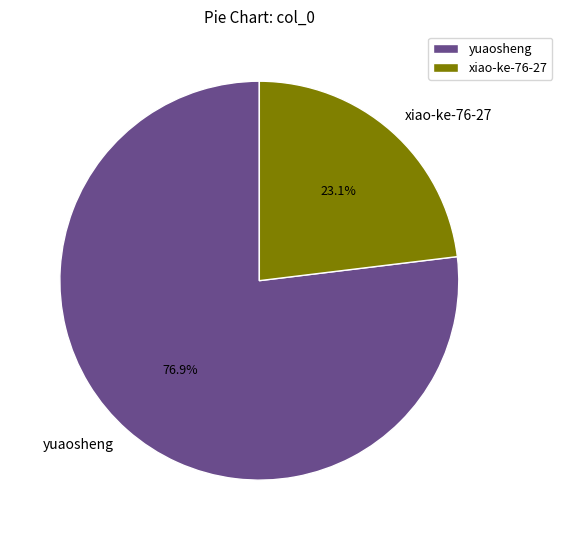

What percentage is the xiao-ke-76-27 slice, to the nearest percent?

23%